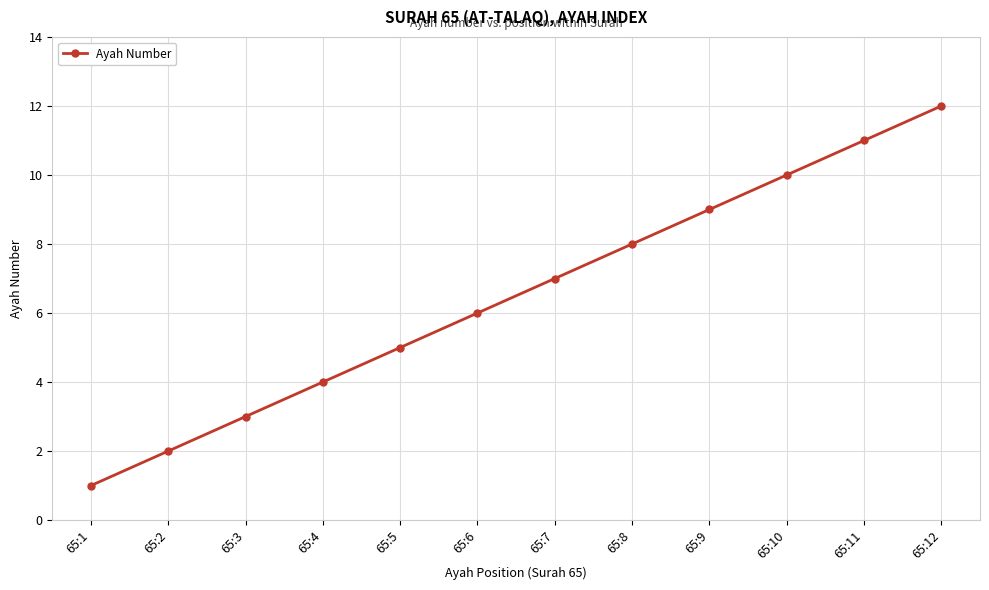

Reading left to right, transcribe all the data shown in this chart.

65:1=1	65:2=2	65:3=3	65:4=4	65:5=5	65:6=6	65:7=7	65:8=8	65:9=9	65:10=10	65:11=11	65:12=12